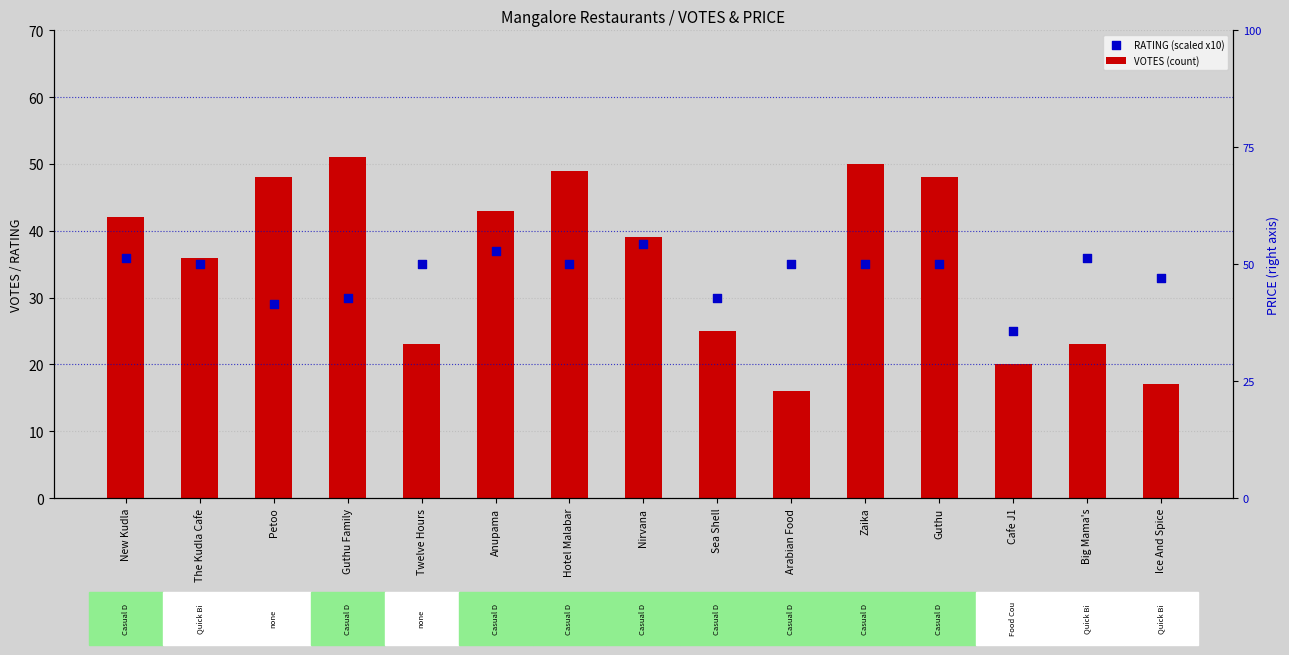

What is the total value across all series at Nirvana?

77